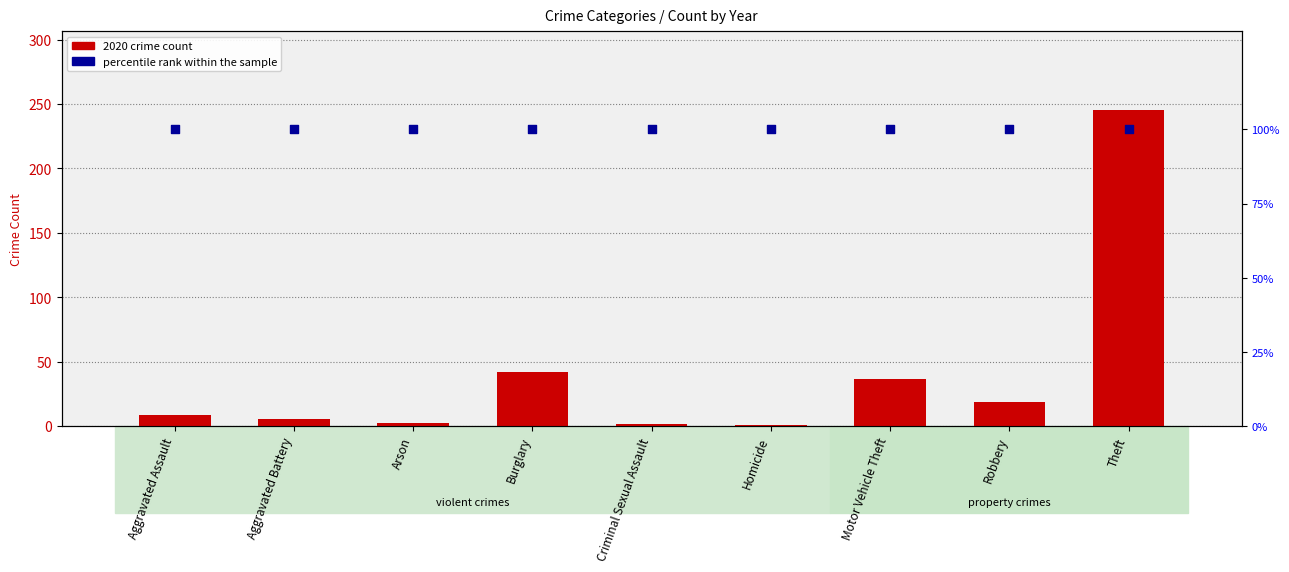

At which category is the sum across all series the highest?

Theft